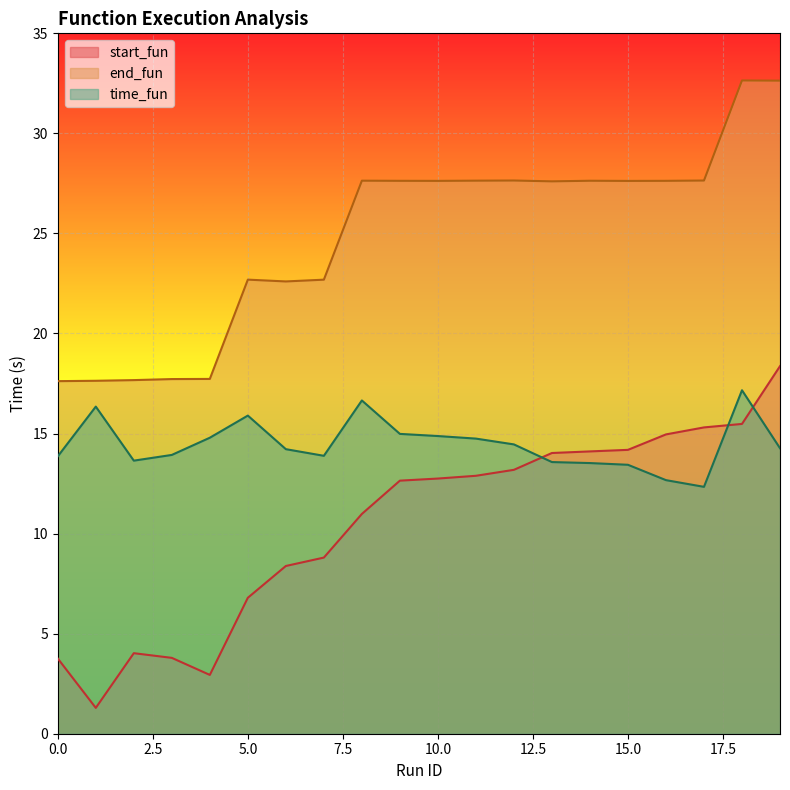

What is the difference between the time_fun values at 8 and 11?

1.9